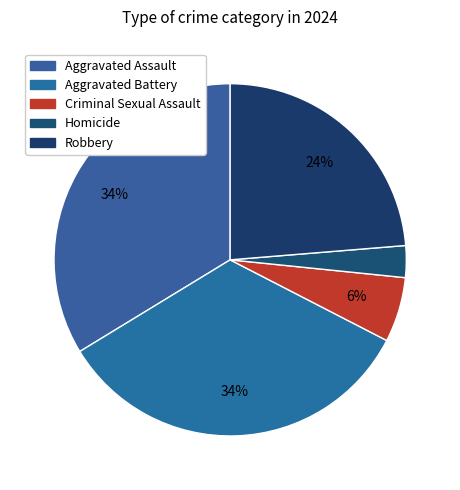

What percentage is the Aggravated Battery slice, to the nearest percent?

34%